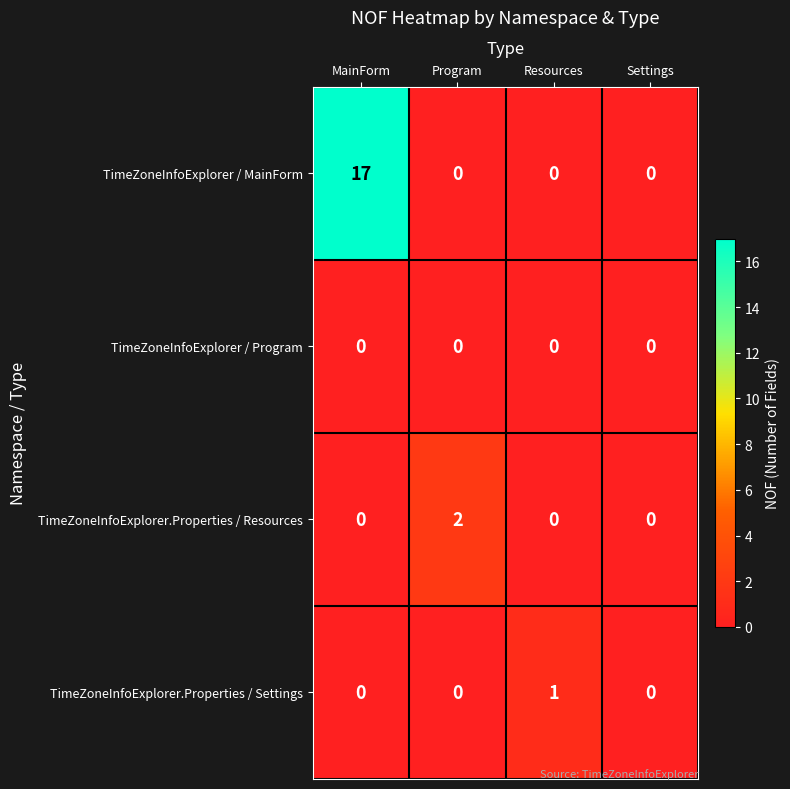

What is the greatest value displayed?

17